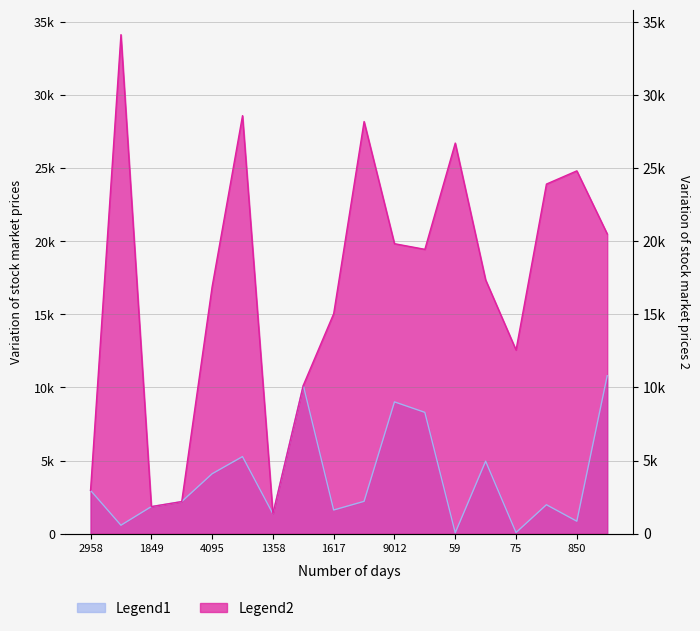

True or false: there are more than 0 points higher than both neighbors.

True